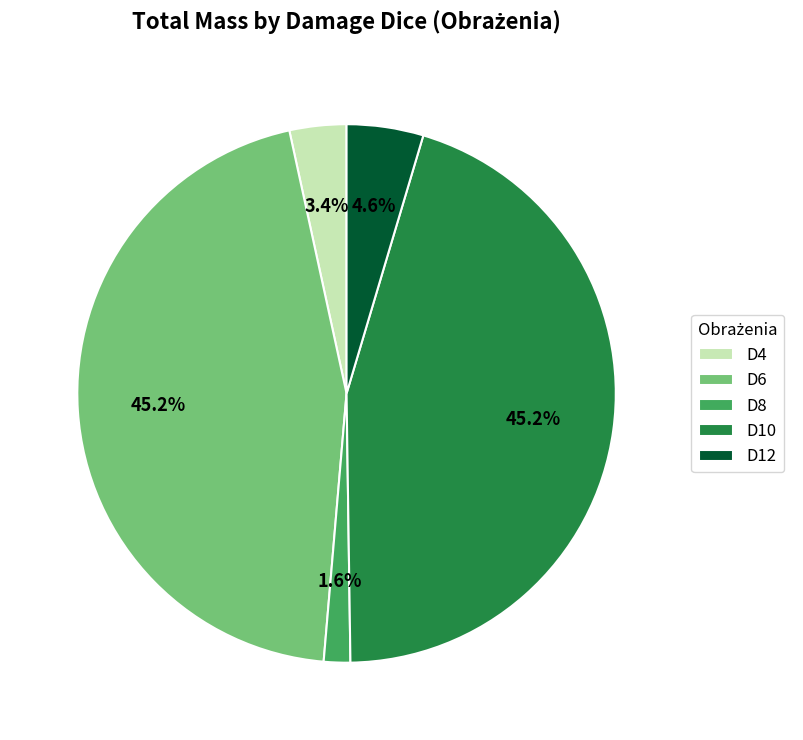

Which category has the smallest portion of the pie?

D8